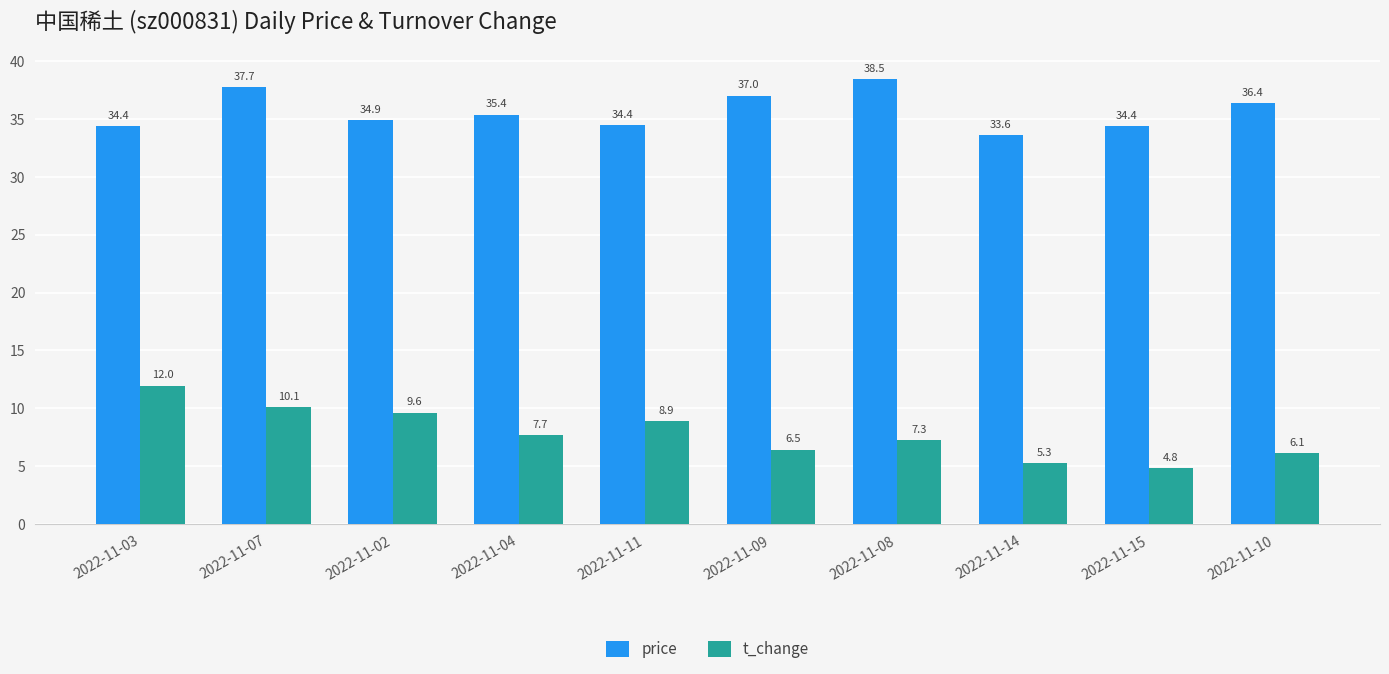

At which label does price first exceed 35?

2022-11-07